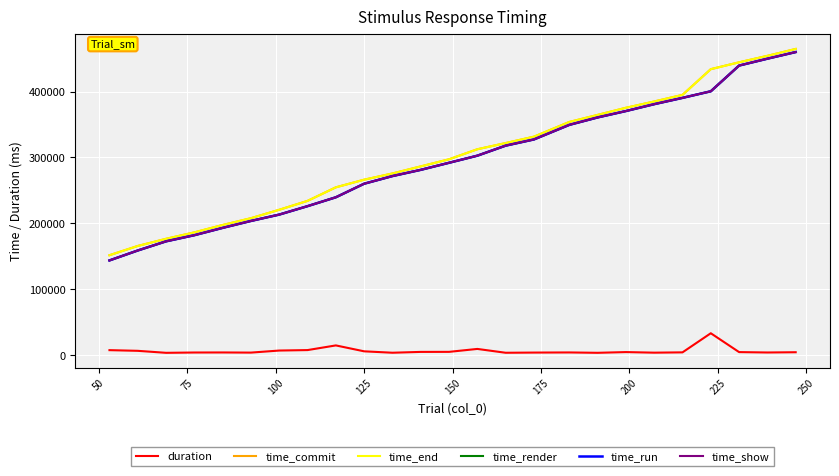

What is the greatest value displayed?

464584